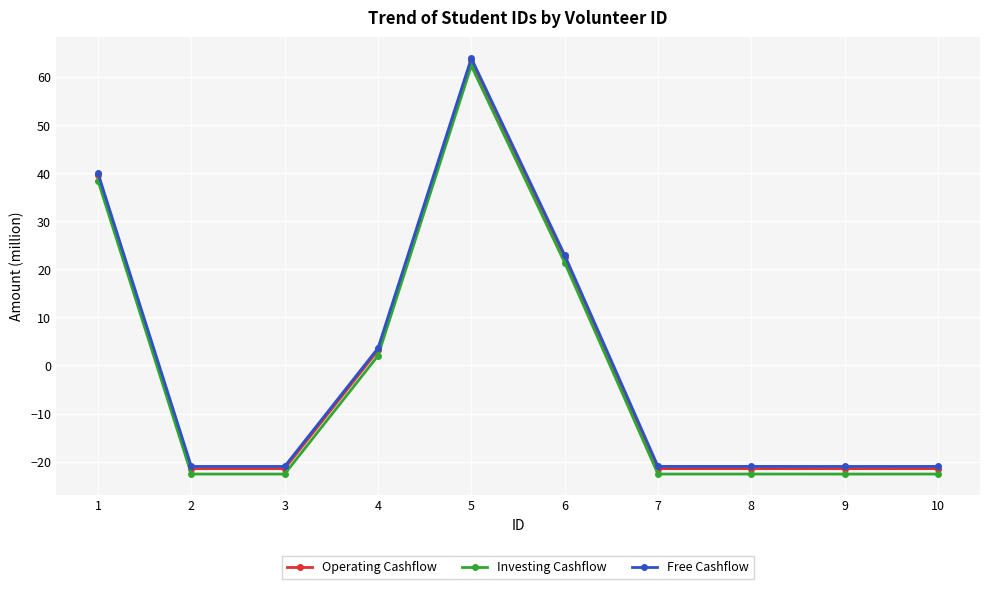

True or false: Operating Cashflow and Investing Cashflow cross at least once.

False